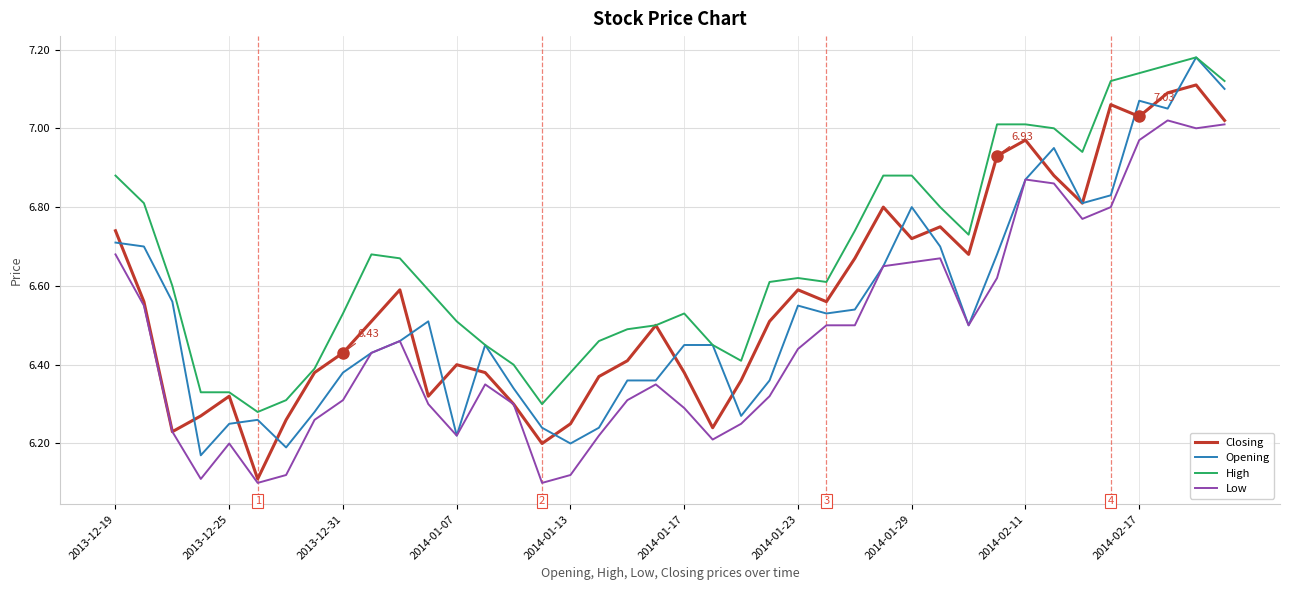

What is the difference between the second highest and second lowest values in the Closing series?

0.9